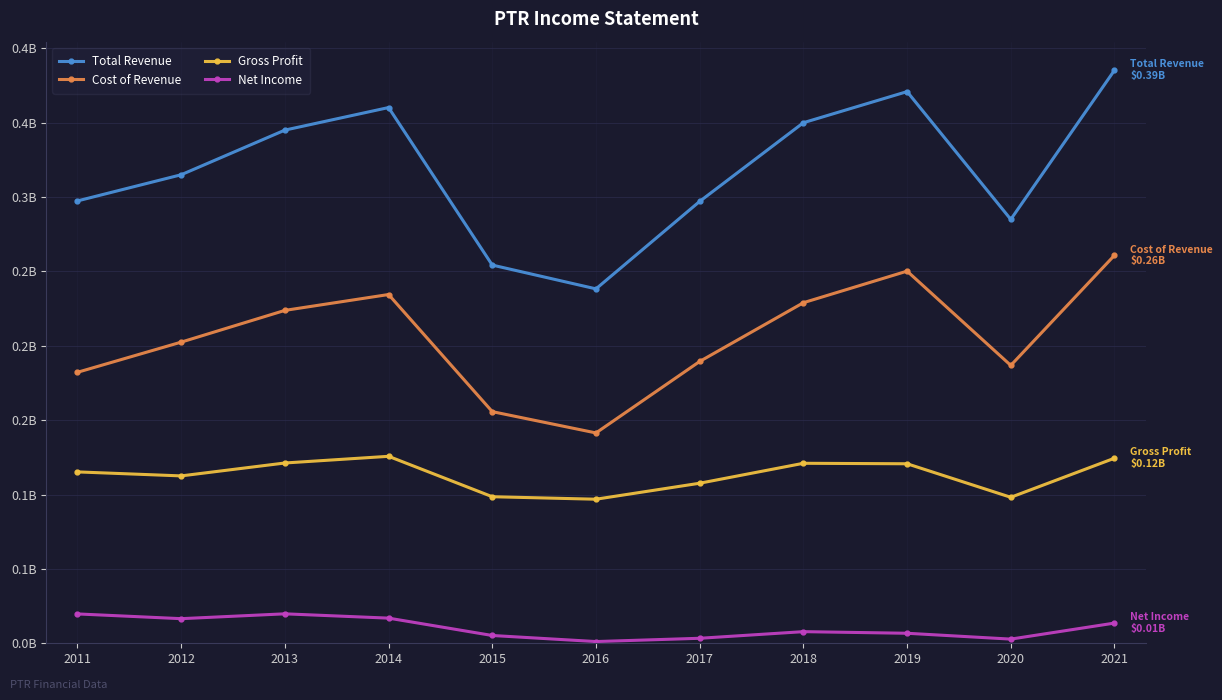

What is the difference between the maximum and minimum values in the Total Revenue series?

0.1